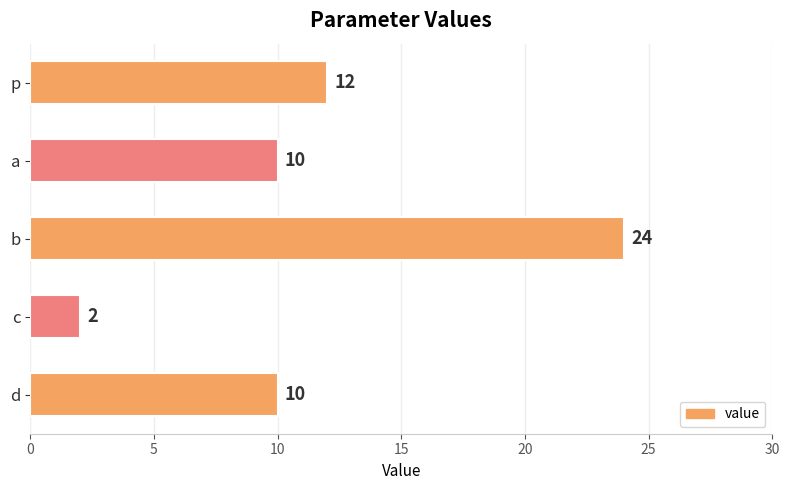

What is the difference between the second highest and second lowest values?

2